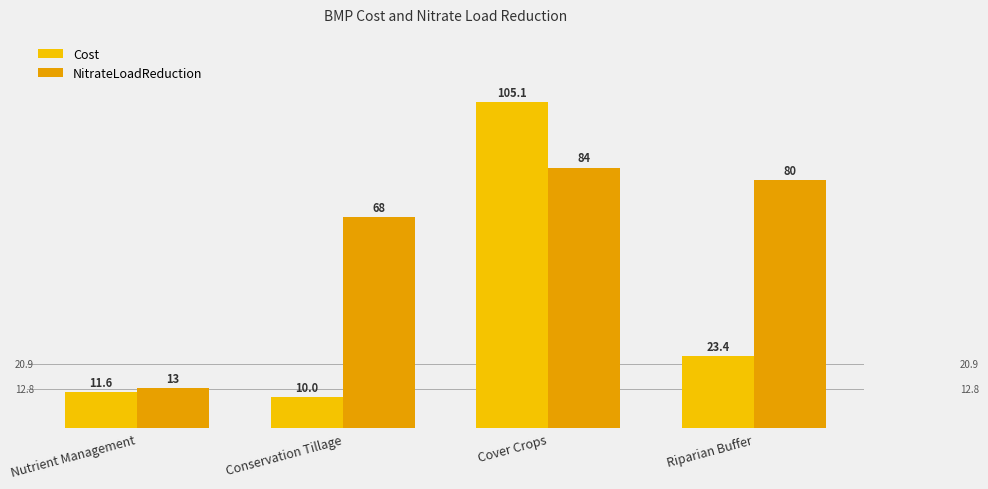

What is the label of the 3rd bar from the right?

Conservation Tillage